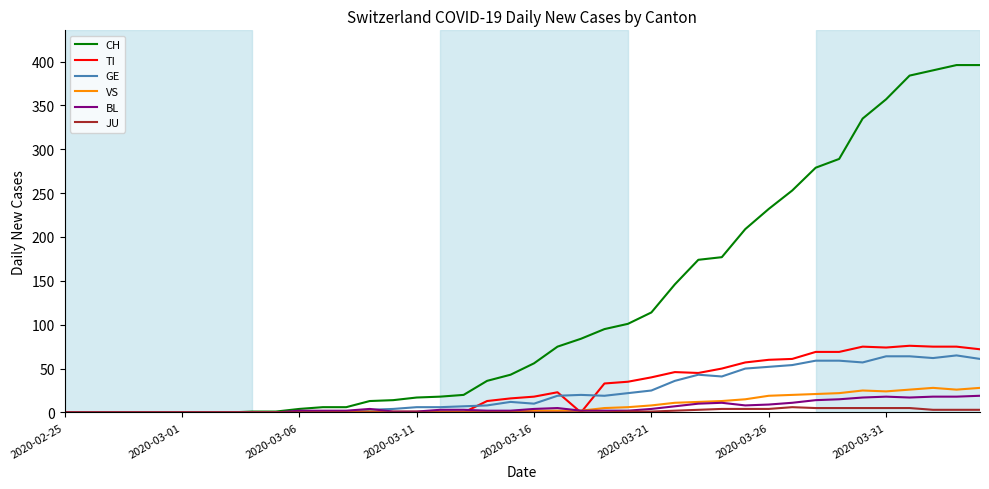

What is the maximum value shown in the chart?

396